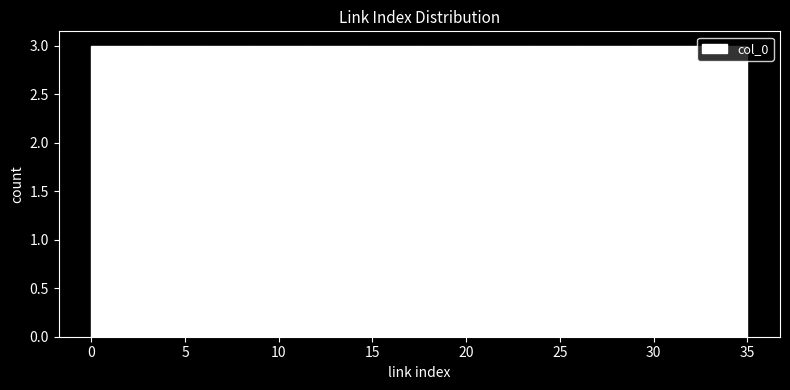

Reading left to right, list every bar in this chart as the range it spans on the x-axis followed by its height. Neither the bar edges nor the heights are printed on the chart, so give them approximately, as read against the axes.

0.0 to 3.0: 3
3.0 to 6.0: 3
6.0 to 9.0: 3
9.0 to 11.5: 3
11.5 to 14.5: 3
14.5 to 17.5: 3
17.5 to 20.5: 3
20.5 to 23.5: 3
23.5 to 26.5: 3
26.5 to 29.0: 3
29.0 to 32.0: 3
32.0 to 35.0: 3